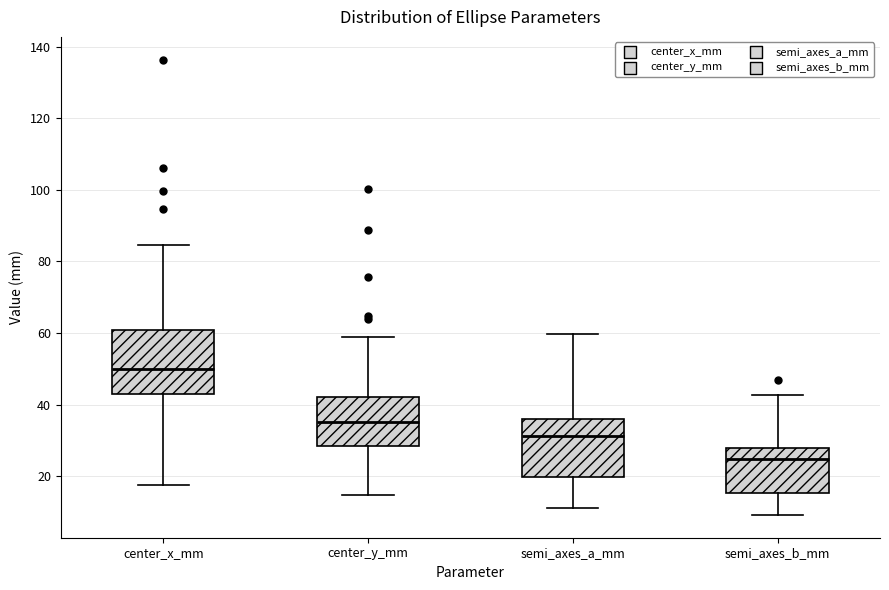

Where does the upper whisker of the box for semi_axes_b_mm end on the y-axis? The values are not printed on the chart, so give them approximately, as read against the axis.

42